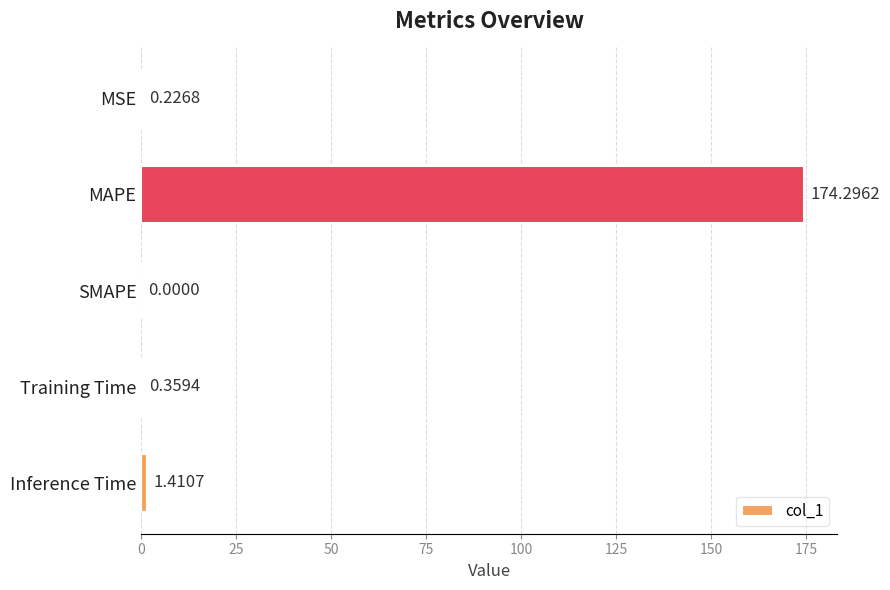

What is the sum of all values?

176.3